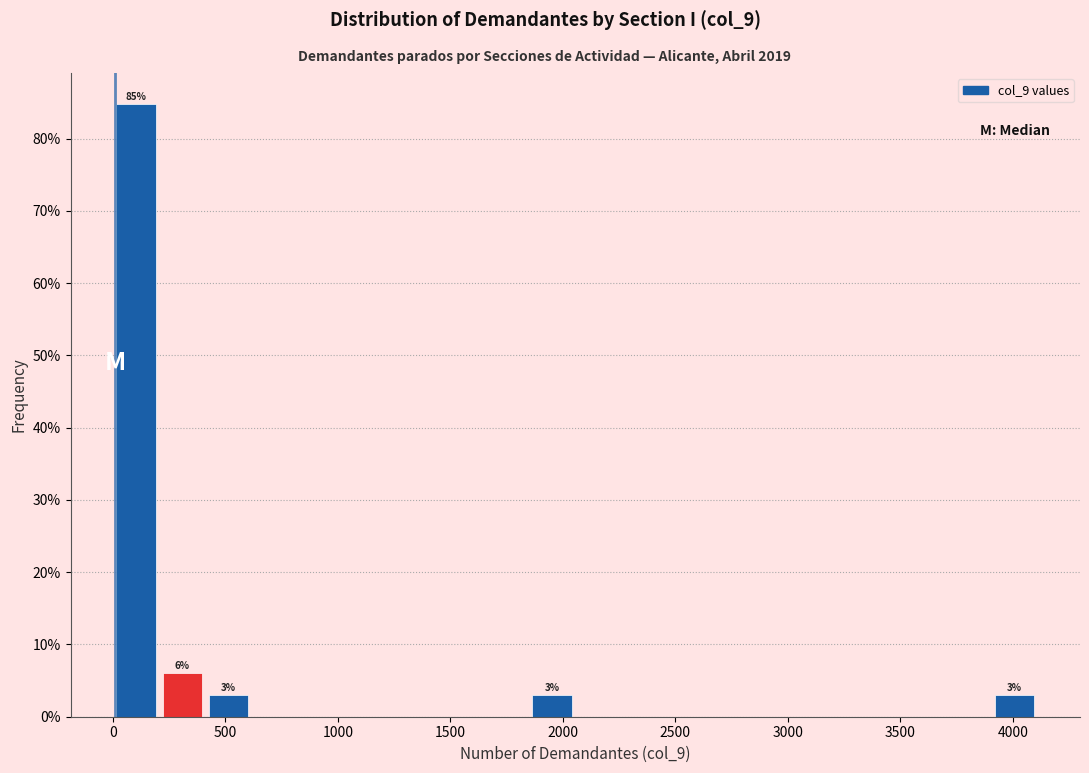

Which range on the x-axis has the tallest bar?

0 to 200